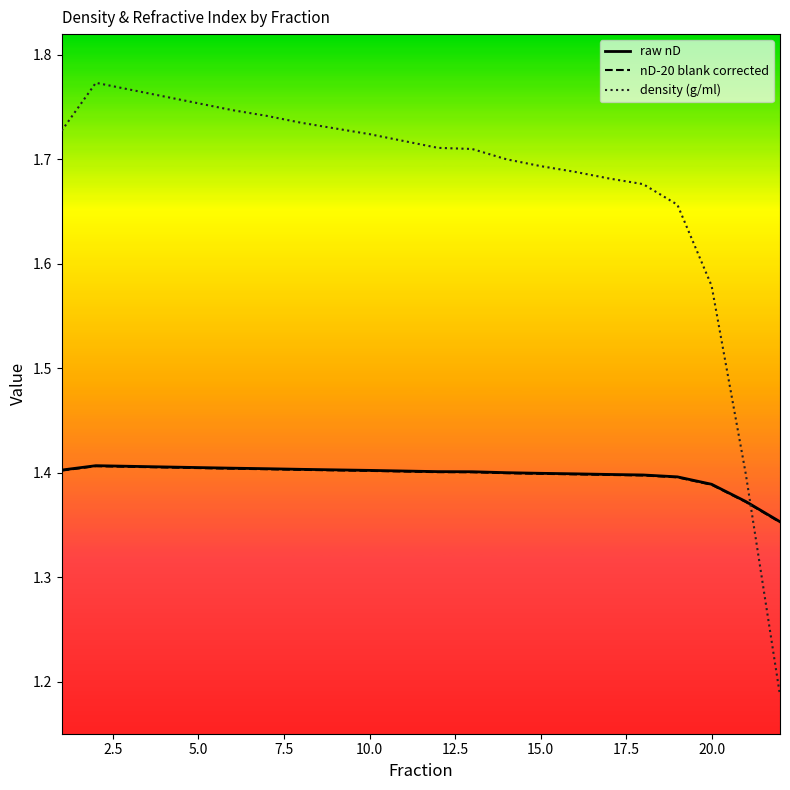

Which series has the largest range (max minus min)?

density (g/ml)